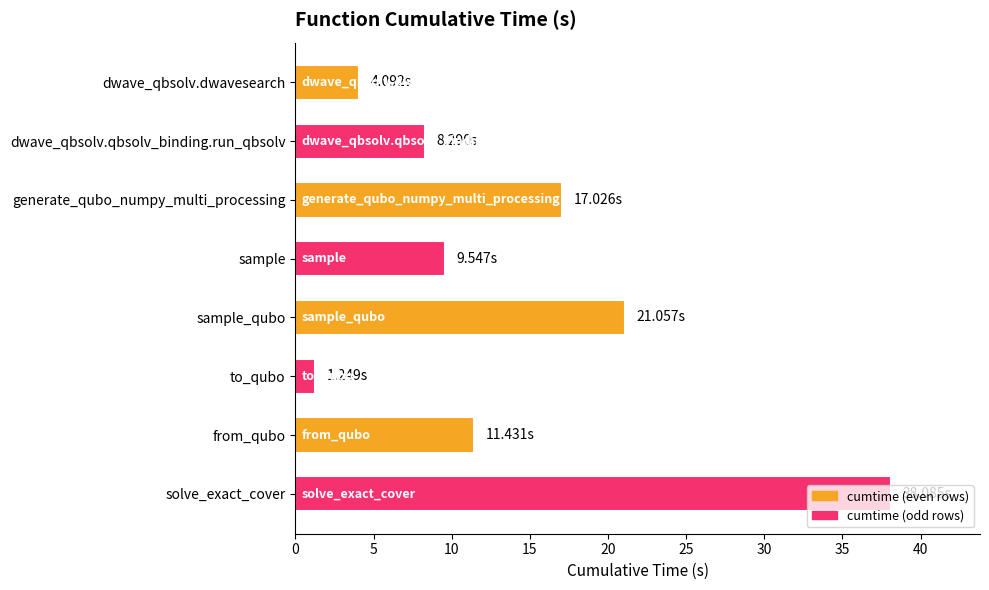

Between solve_exact_cover and dwave_qbsolv.qbsolv_binding.run_qbsolv, which is larger?

solve_exact_cover